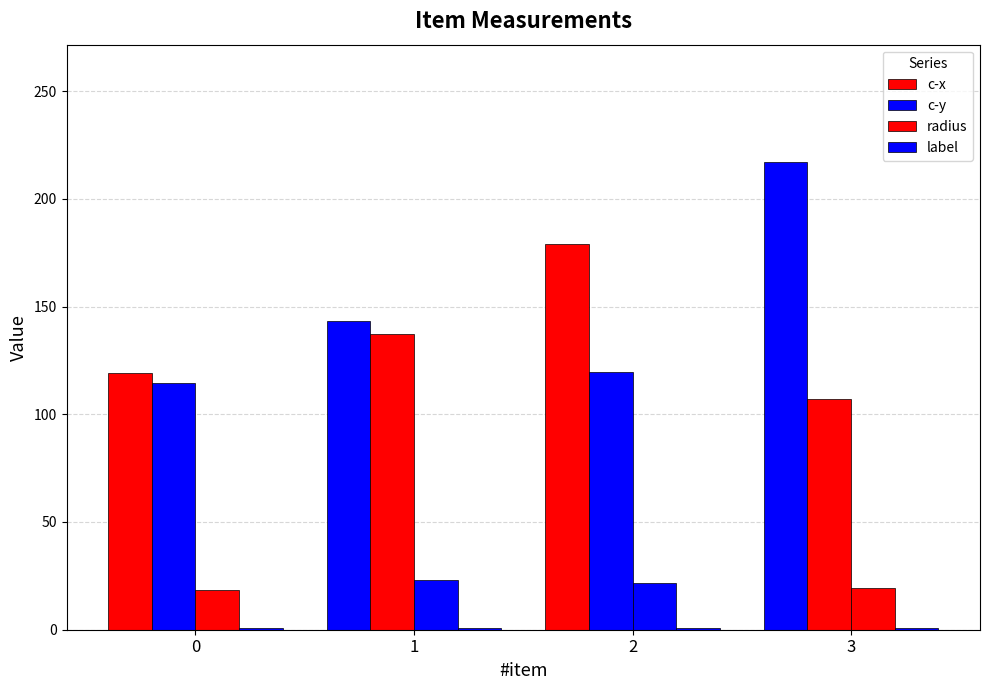

Are the bars horizontal?

No